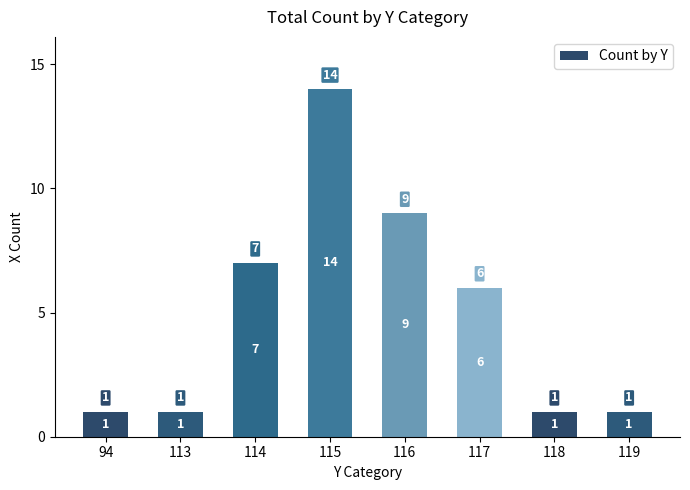

Is it true that the value at 115 is 14?

True